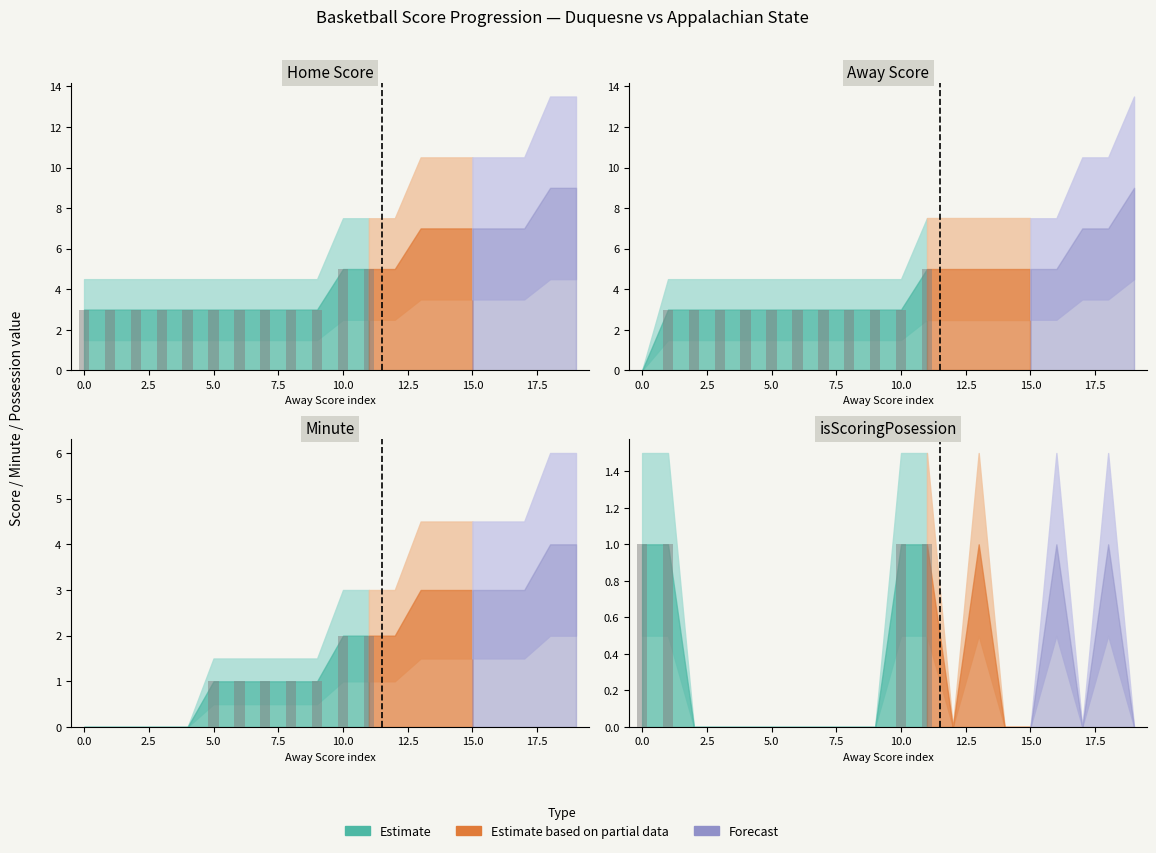

Reading right to left, transcribe all the data shown in this chart.

Home Score: 9	9	7	7	7	7	7	5	5	5	3	3	3	3	3	3	3	3	3	3
Away Score: 9	7	7	5	5	5	5	5	5	3	3	3	3	3	3	3	3	3	3	0
Minute: 4	4	3	3	3	3	3	2	2	2	1	1	1	1	1	0	0	0	0	0
isScoringPosession: 0	1	0	1	0	0	1	0	1	1	0	0	0	0	0	0	0	0	1	1